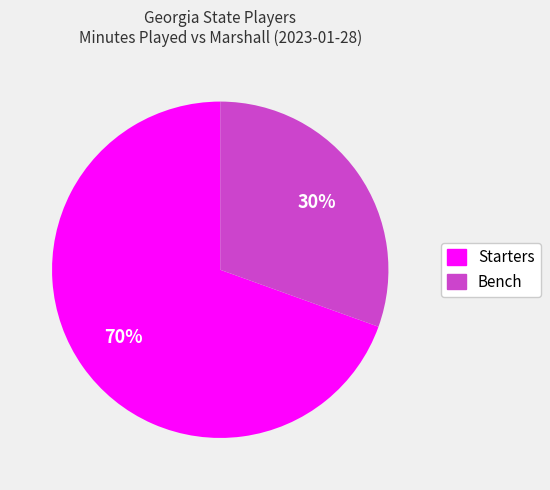

Is there a majority slice in this chart?

Yes